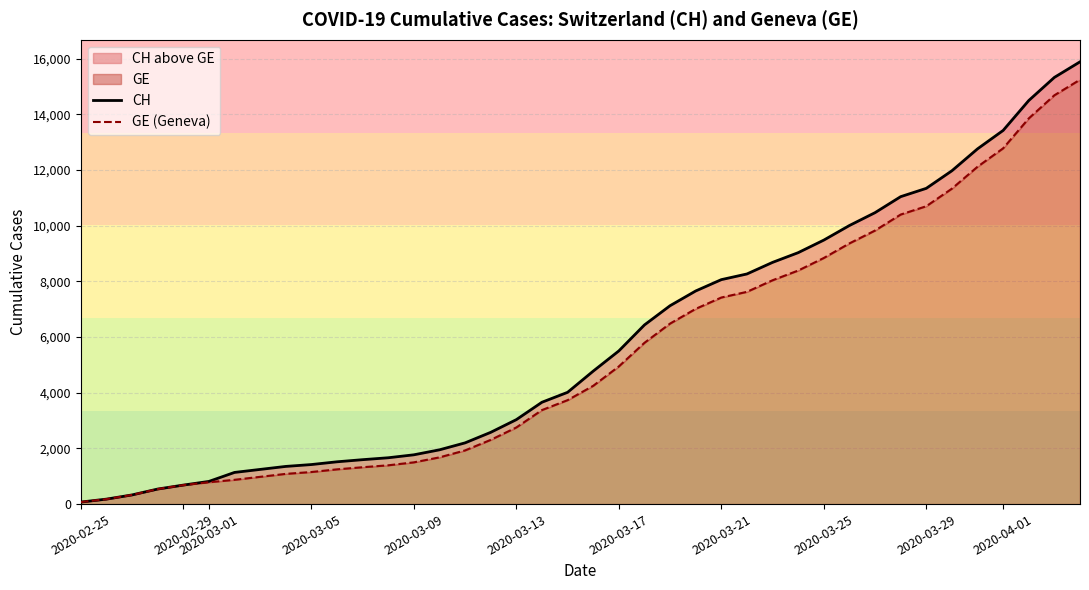

True or false: CH and GE (Geneva) cross at least once.

False